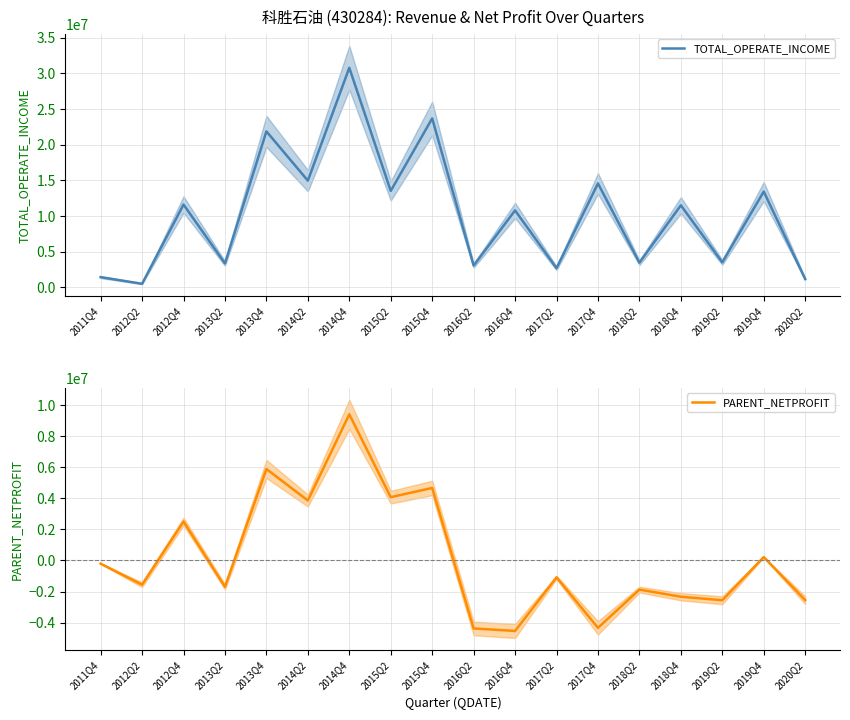

What are all the series names shown in the legend?

TOTAL_OPERATE_INCOME, PARENT_NETPROFIT